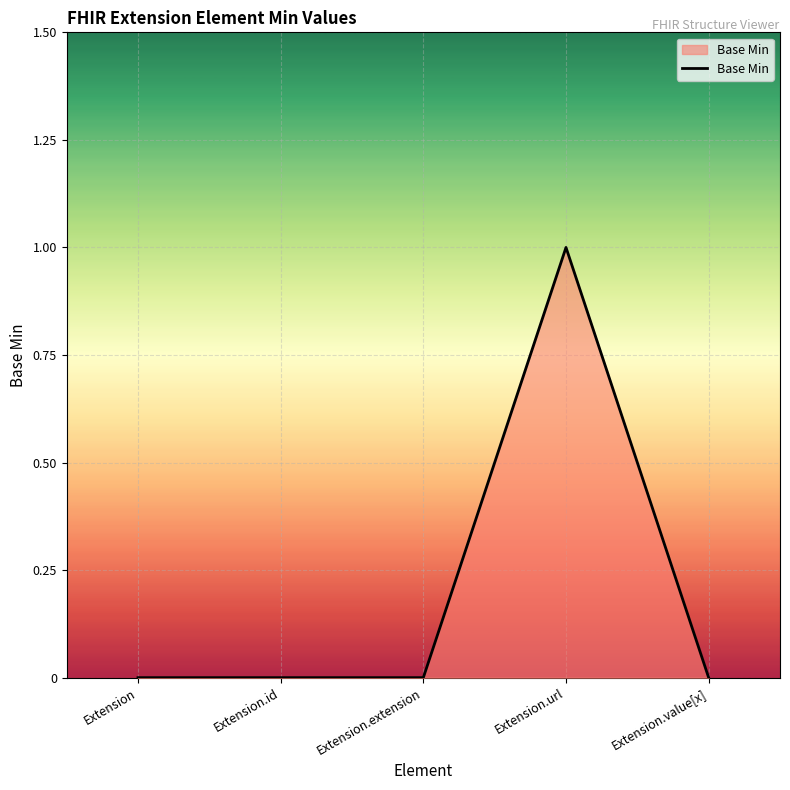

What position from the left is Extension?

1